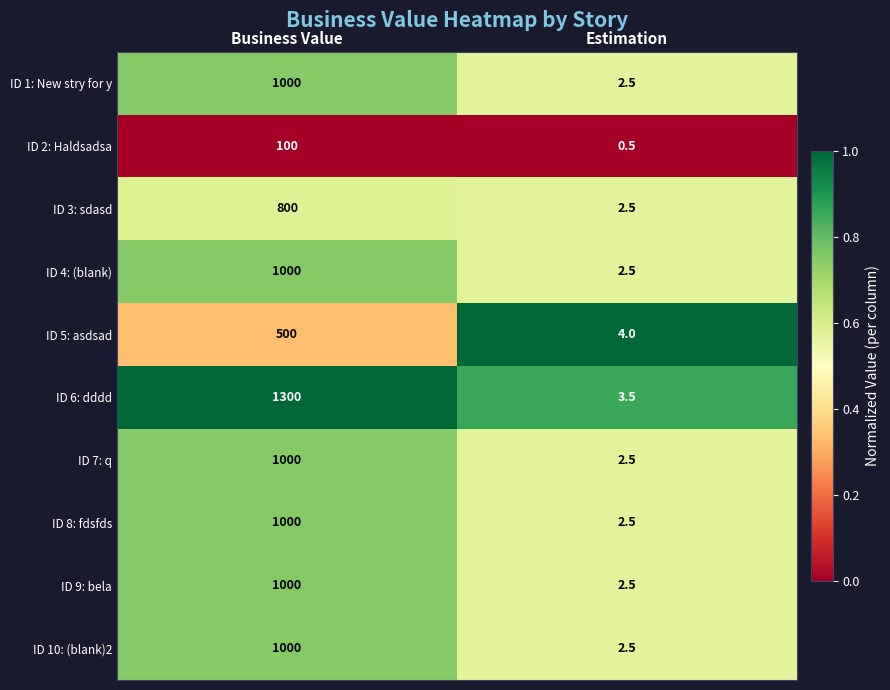

Which label corresponds to the largest value in the chart?

Business Value